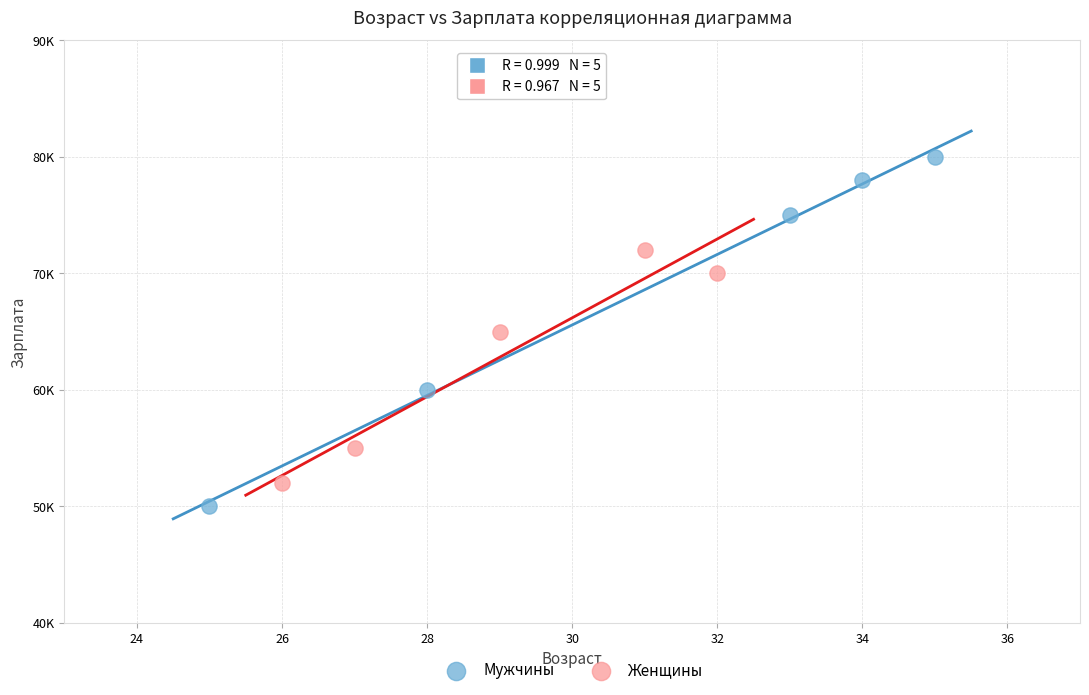

Which series reaches the minimum Y coordinate?

Мужчины